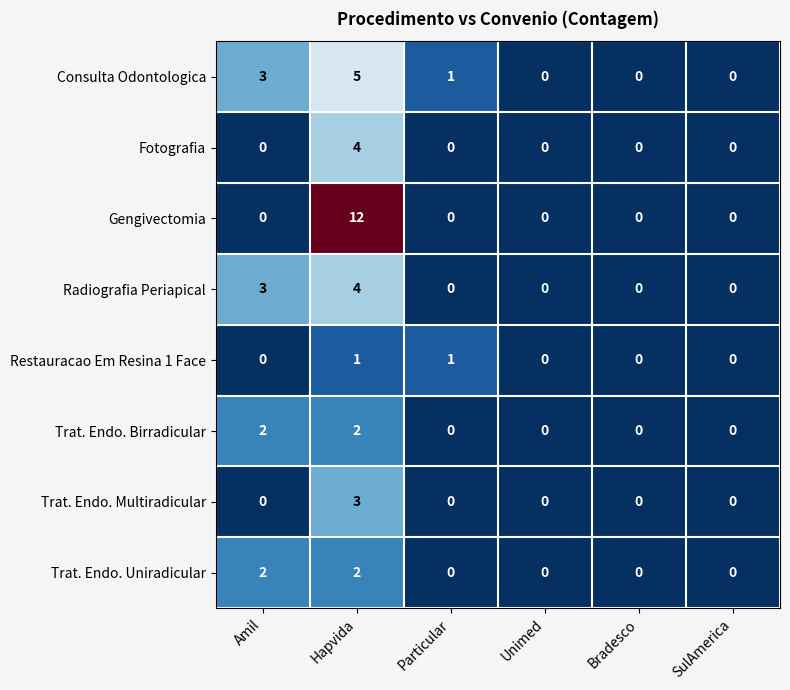

What is the sum of the Consulta Odontologica values at SulAmerica and Amil?

3